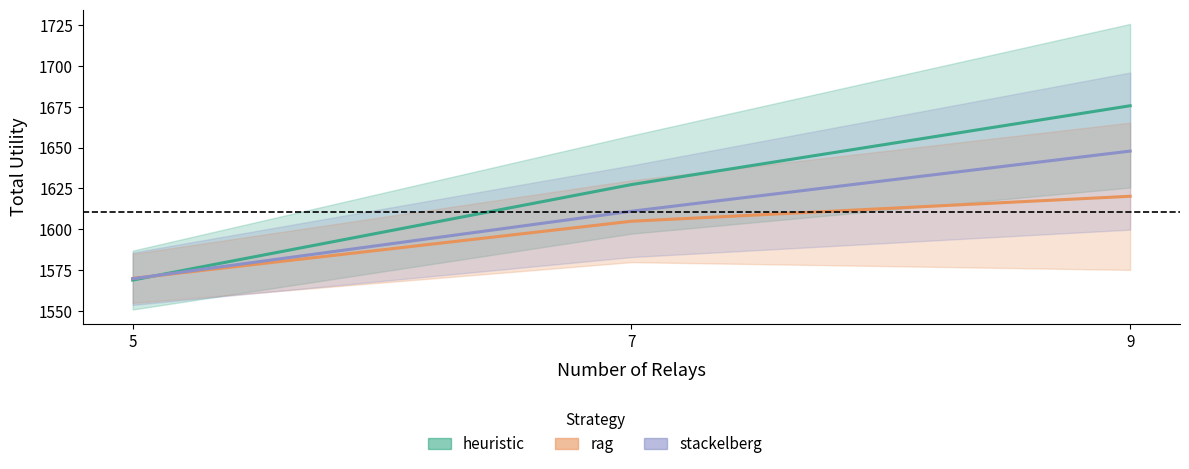

Which has a higher value, 9 or 5?

9